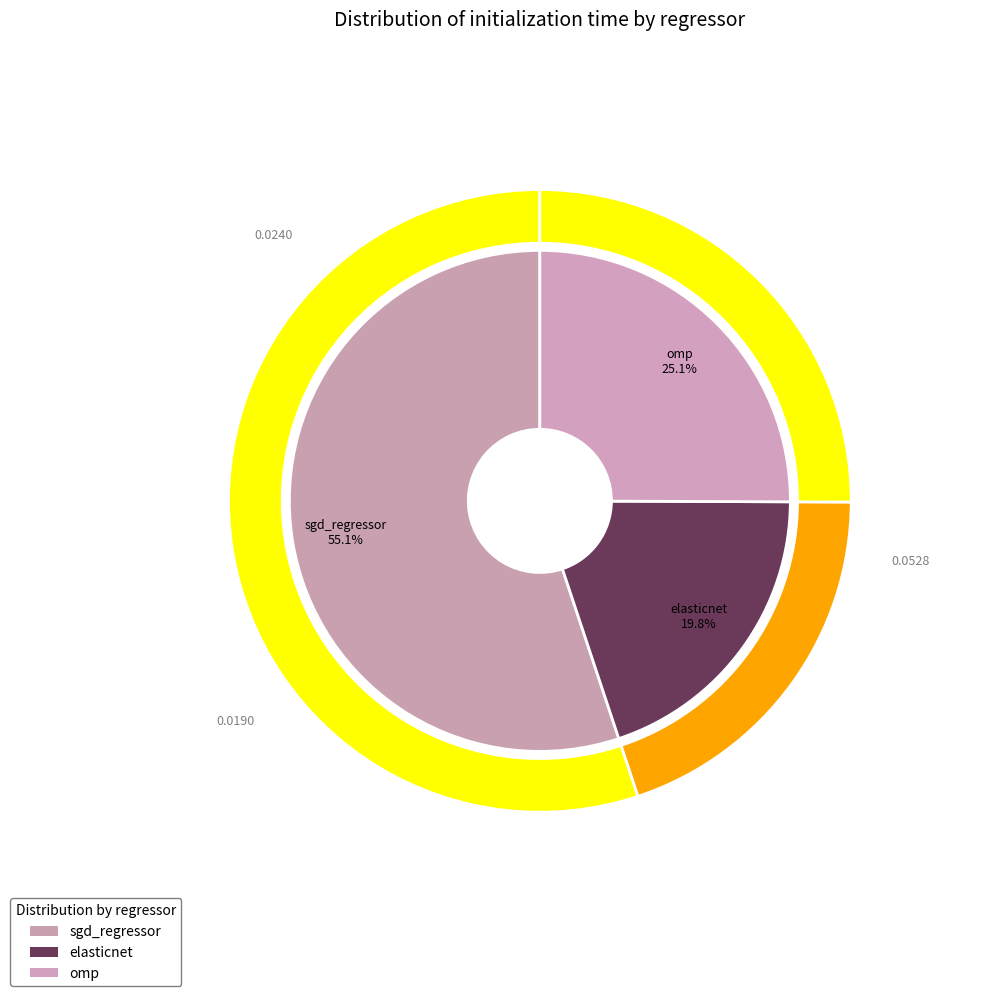

Rank the categories by value from highest to lowest.

sgd_regressor, omp, elasticnet